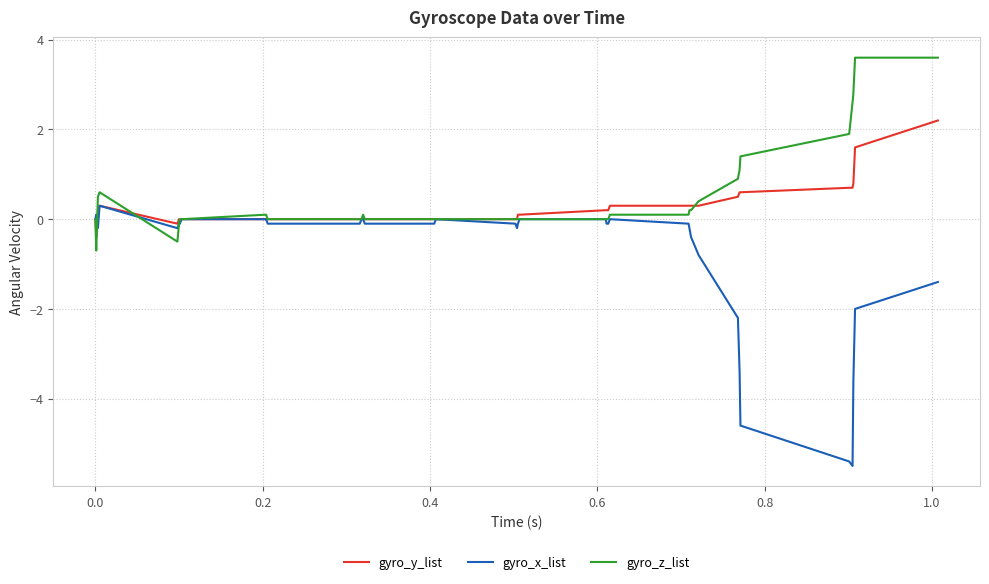

True or false: gyro_z_list and gyro_x_list intersect in this chart.

True